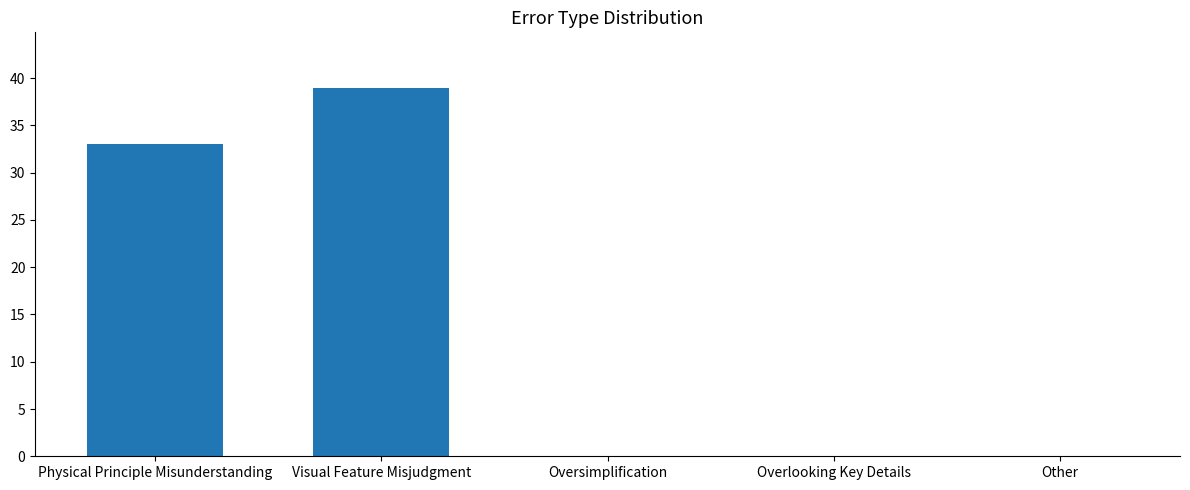

What is the sum of the values at Physical Principle Misunderstanding and Visual Feature Misjudgment?

72